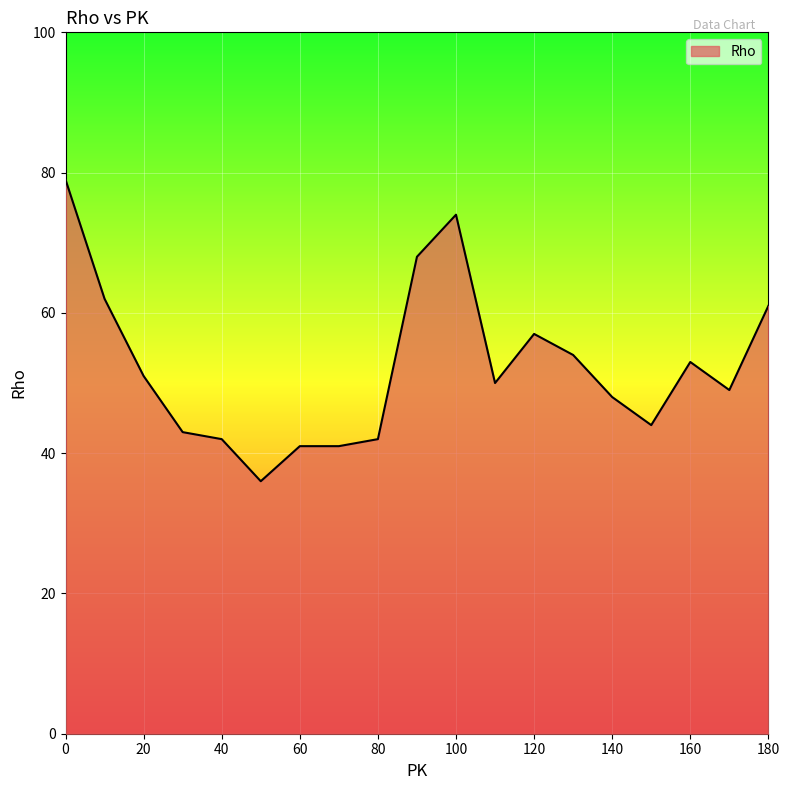

What is the minimum value shown in the chart?

36